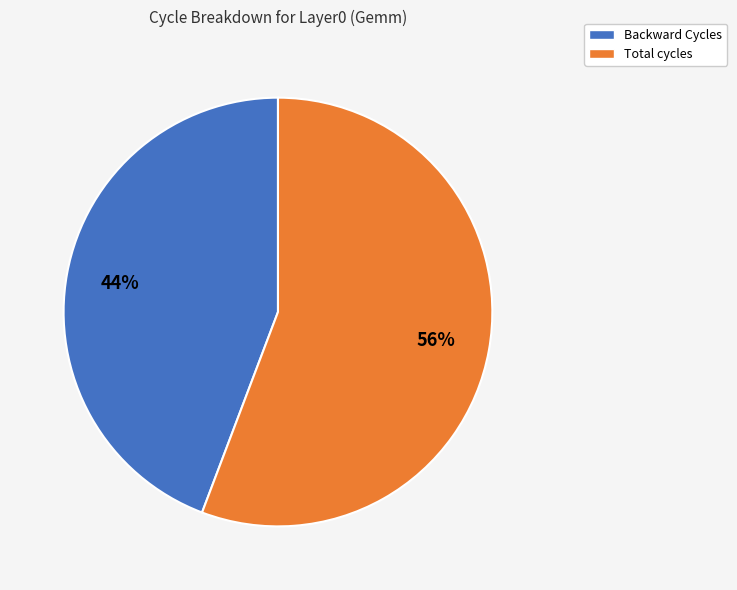

Combined, do Backward Cycles and Total cycles account for over 50%?

Yes